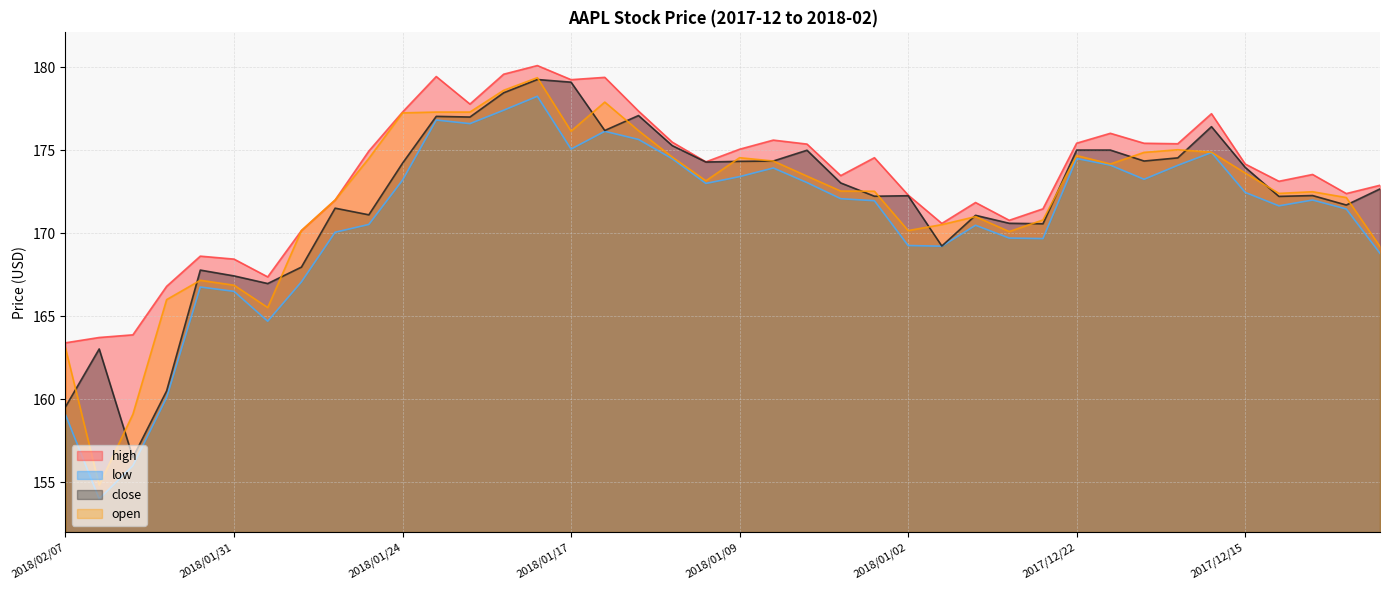

At which category is the sum across all series the highest?

2018/01/18